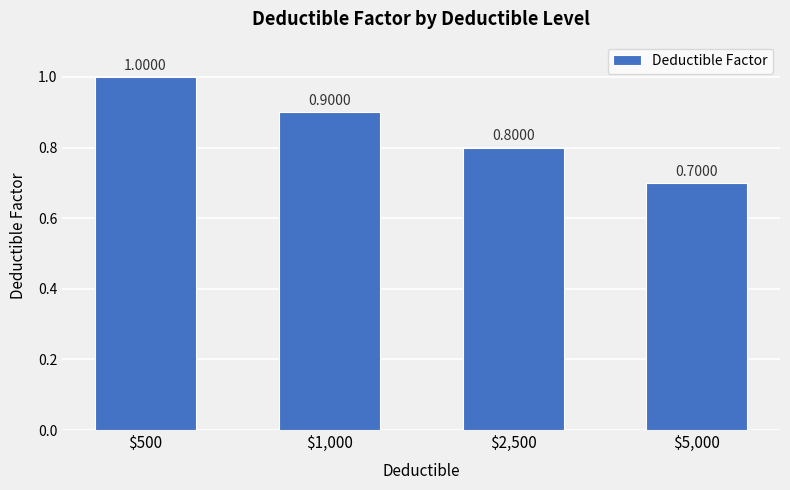

Is it true that the value at $5,000 is 0.7?

True